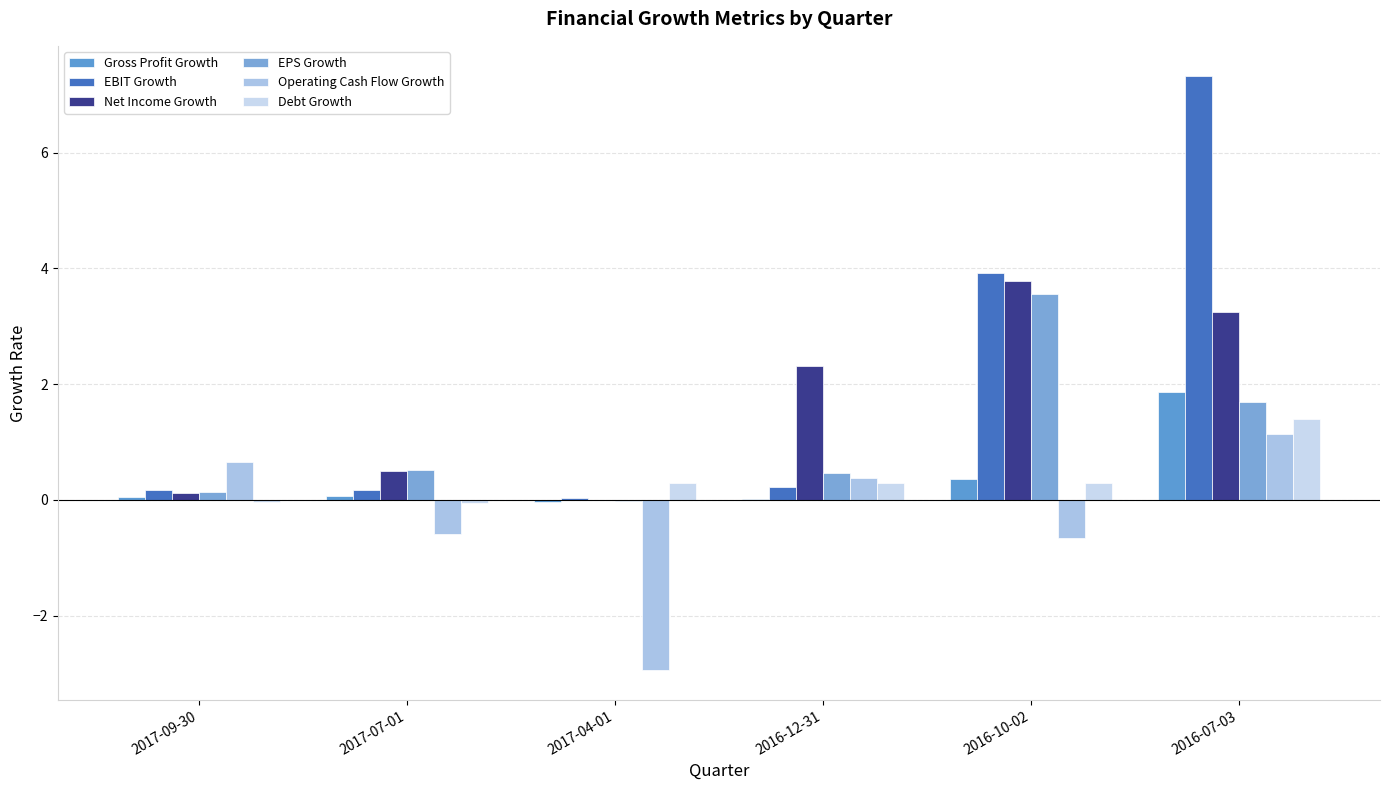

How many series are shown in this chart?

6